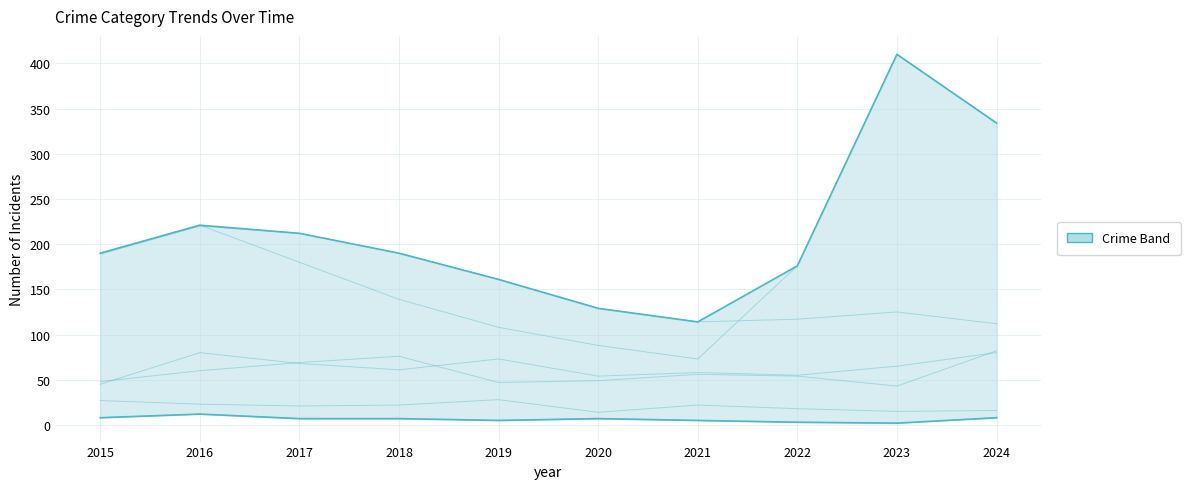

True or false: Aggravated Battery has more than 2 interior local peaks.

False